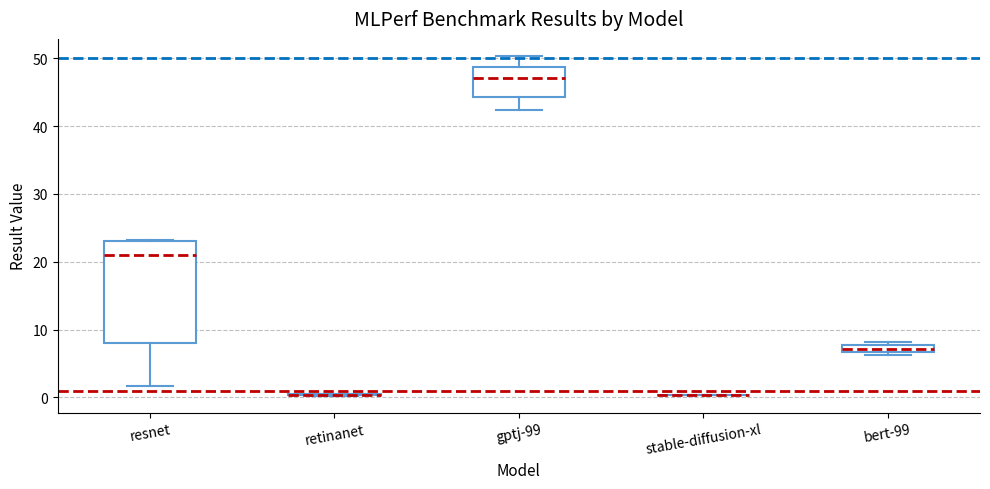

Where is the upper edge of the box for resnet on the y-axis? The values are not printed on the chart, so give them approximately, as read against the axis.

23